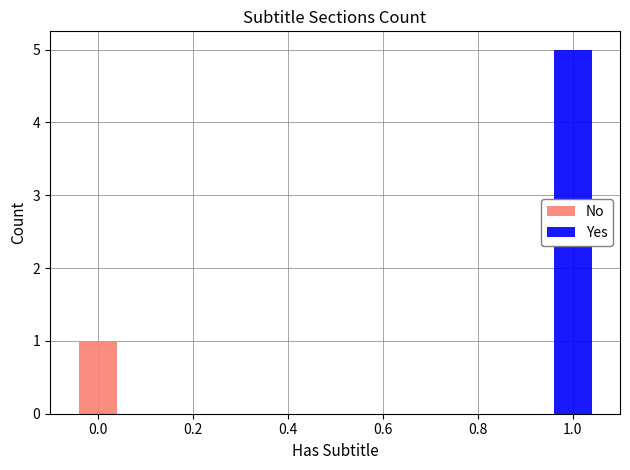

Count the number of data series in this chart.

2